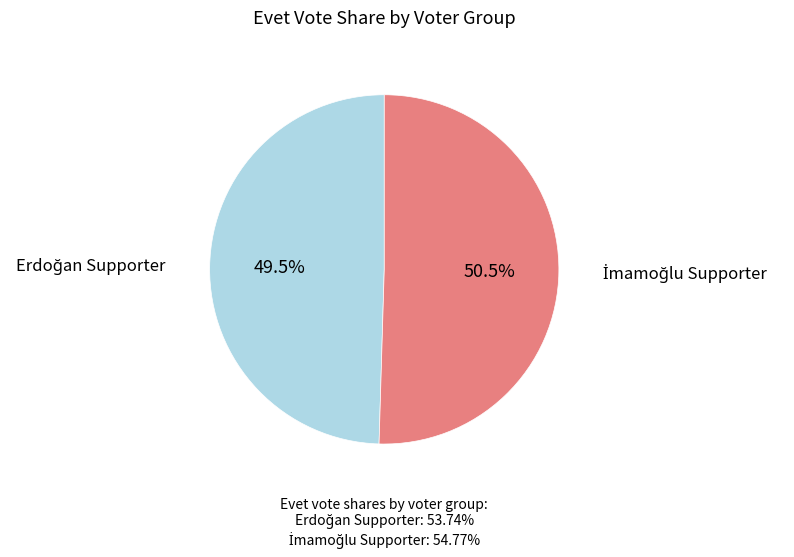

Is there a majority slice in this chart?

Yes